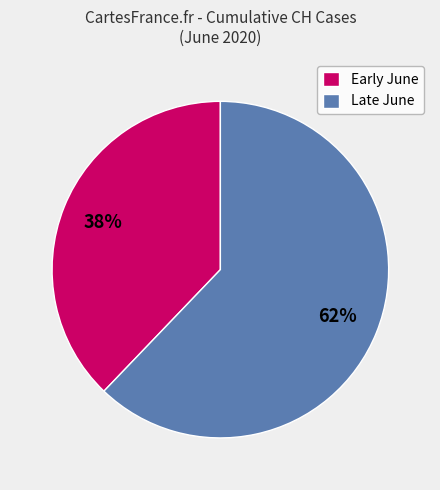

Is there a majority slice in this chart?

Yes